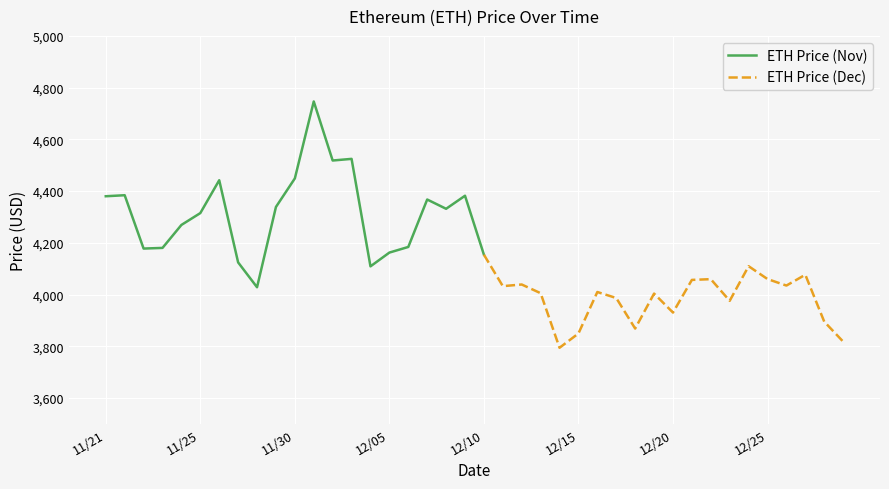

True or false: the data shows 4076.6 at 12/27.

True